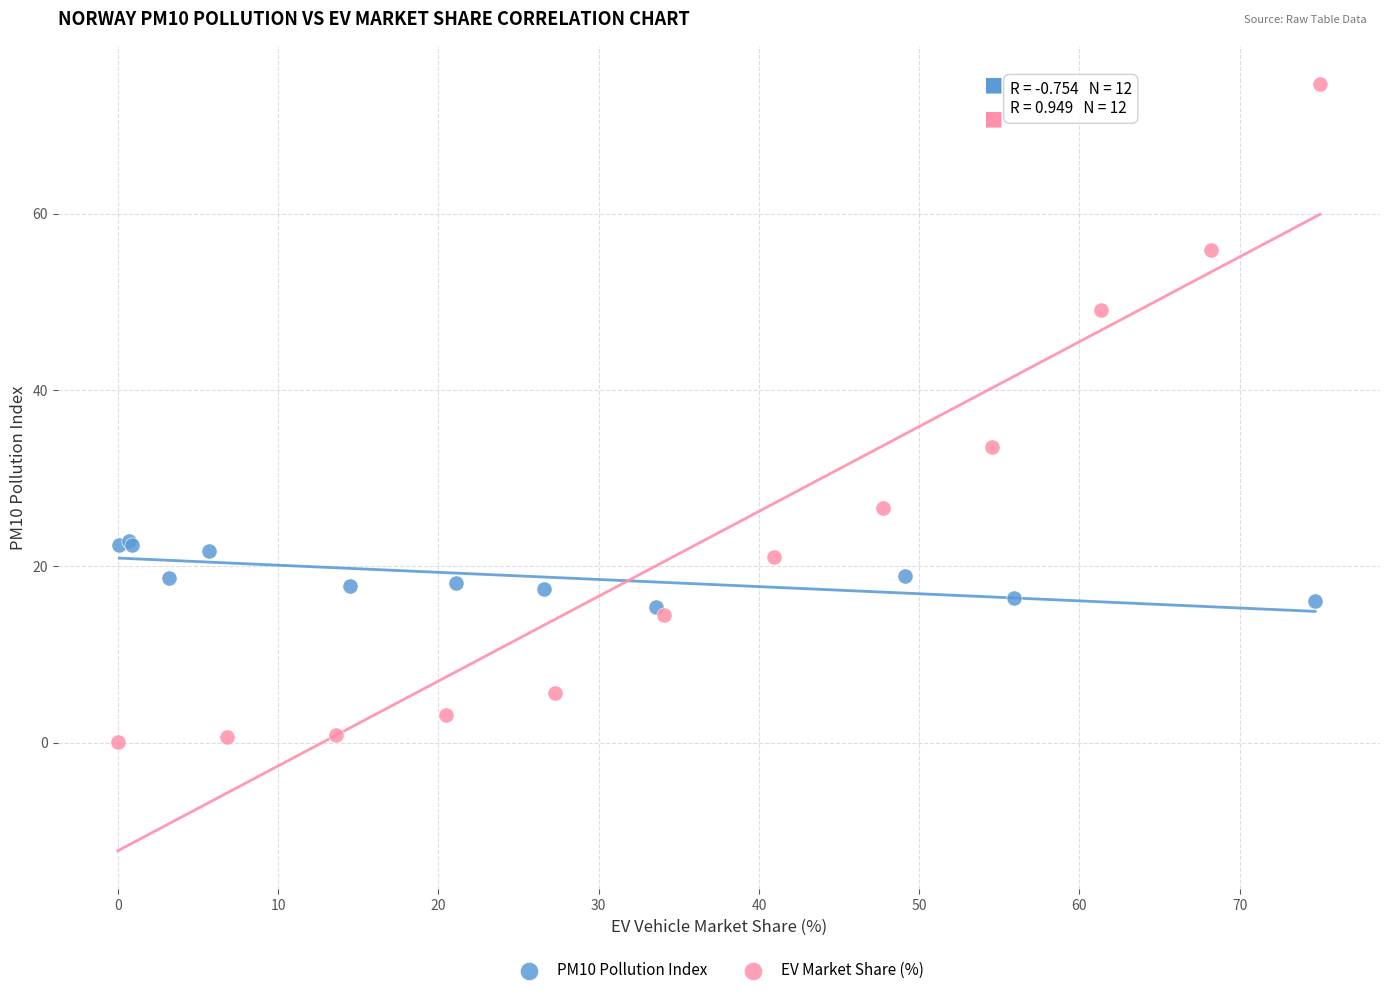

Which series has the widest spread of Y values?

EV Market Share (%)